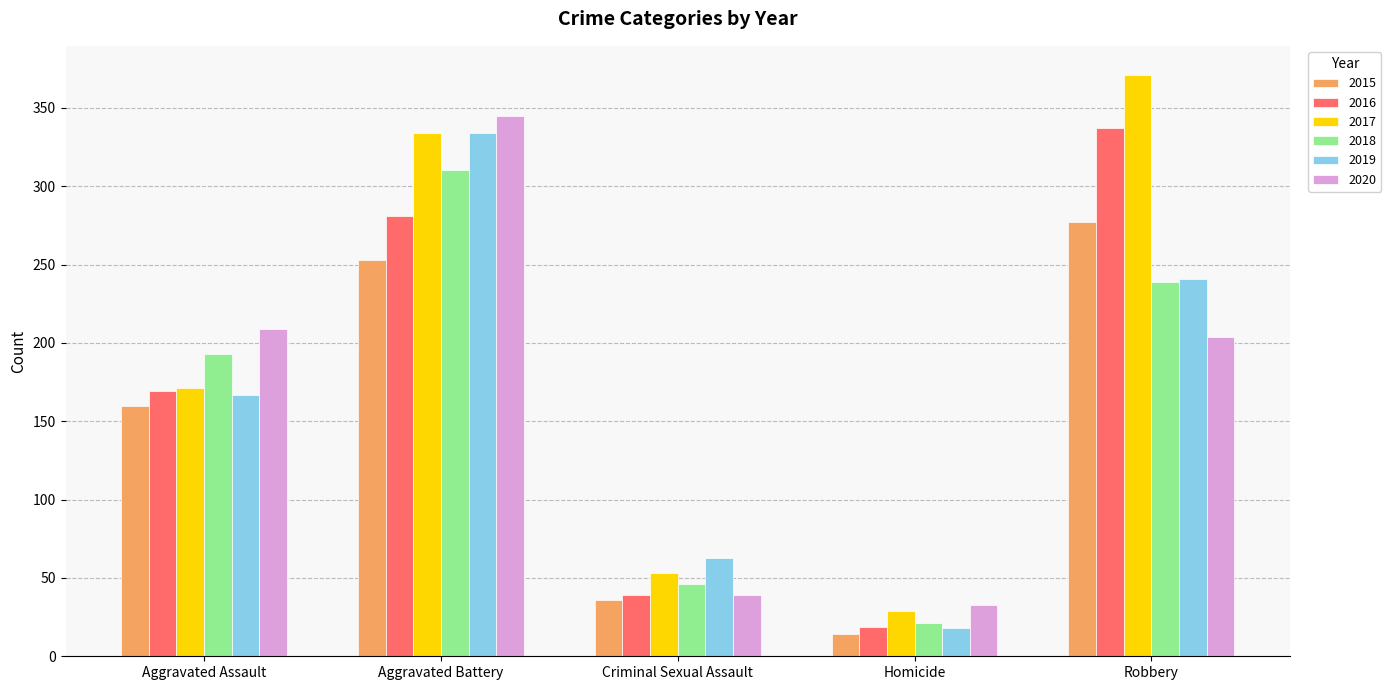

What are all the series names shown in the legend?

2015, 2016, 2017, 2018, 2019, 2020